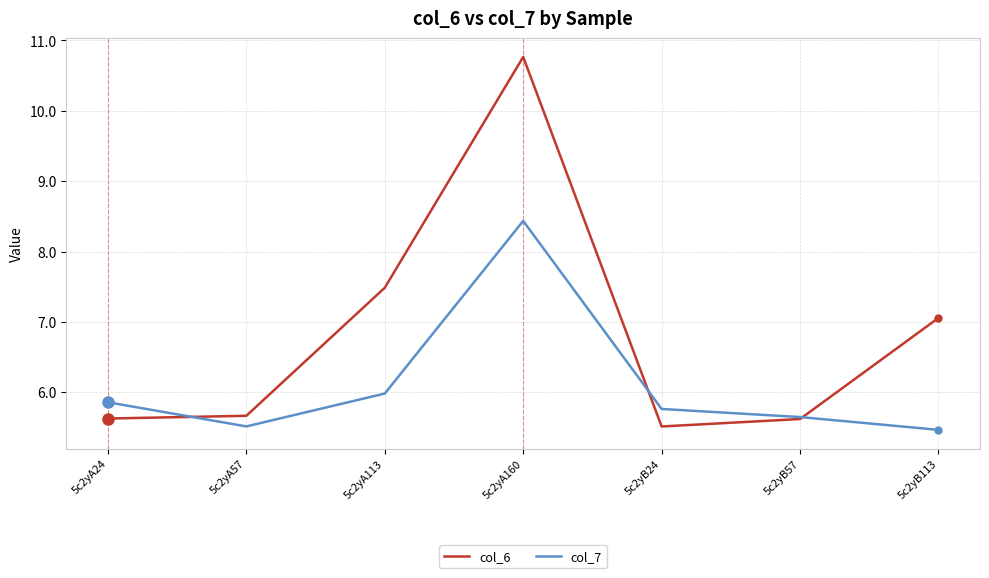

Rank the series at 5c2yB24 from highest to lowest value.

col_7, col_6